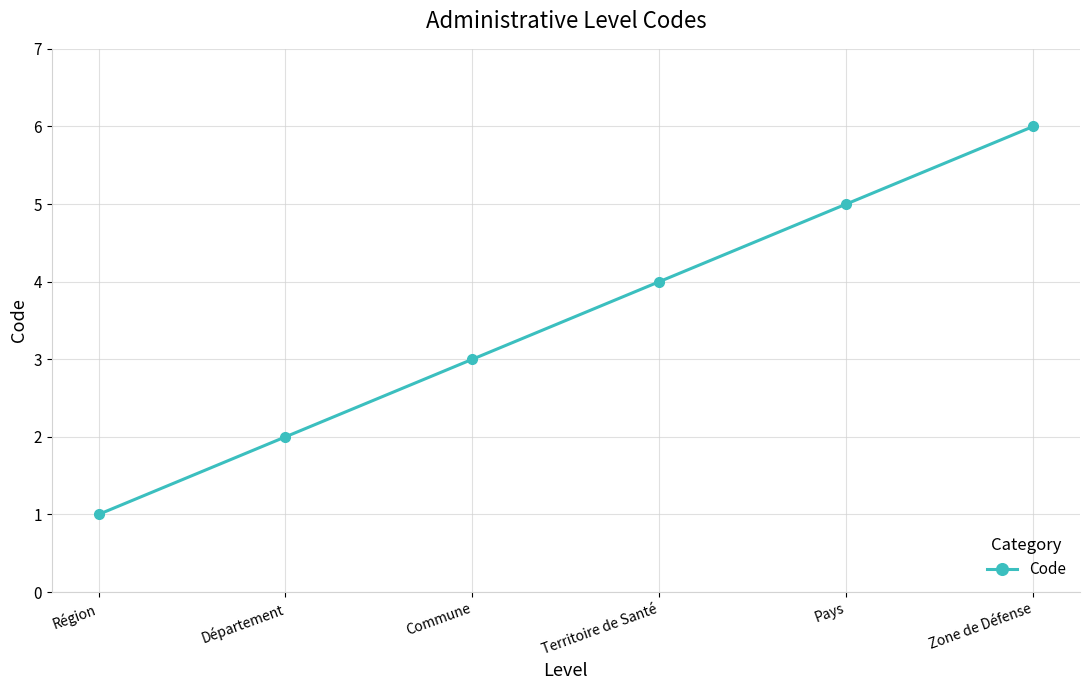

What is the change in value from Région to Commune?

+2